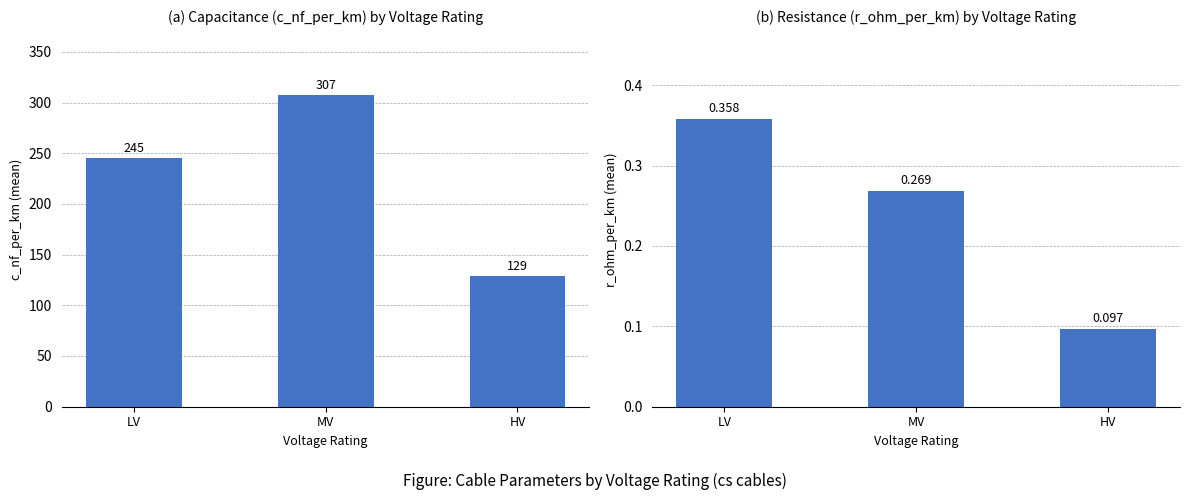

How many bars are there in total?

6